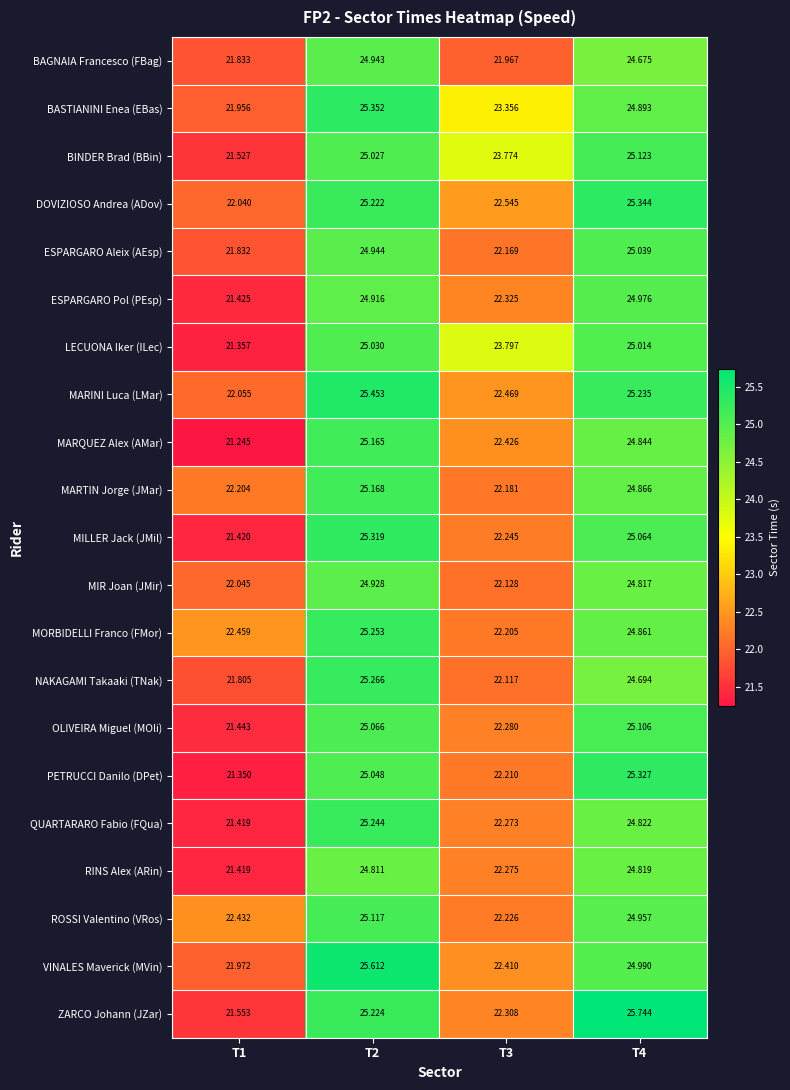

List the series in order of their peak value, highest first.

ZARCO Johann (JZar), VINALES Maverick (MVin), MARINI Luca (LMar), BASTIANINI Enea (EBas), DOVIZIOSO Andrea (ADov), PETRUCCI Danilo (DPet), MILLER Jack (JMil), NAKAGAMI Takaaki (TNak), MORBIDELLI Franco (FMor), QUARTARARO Fabio (FQua), MARTIN Jorge (JMar), MARQUEZ Alex (AMar), BINDER Brad (BBin), ROSSI Valentino (VRos), OLIVEIRA Miguel (MOli), ESPARGARO Aleix (AEsp), LECUONA Iker (ILec), ESPARGARO Pol (PEsp), BAGNAIA Francesco (FBag), MIR Joan (JMir), RINS Alex (ARin)